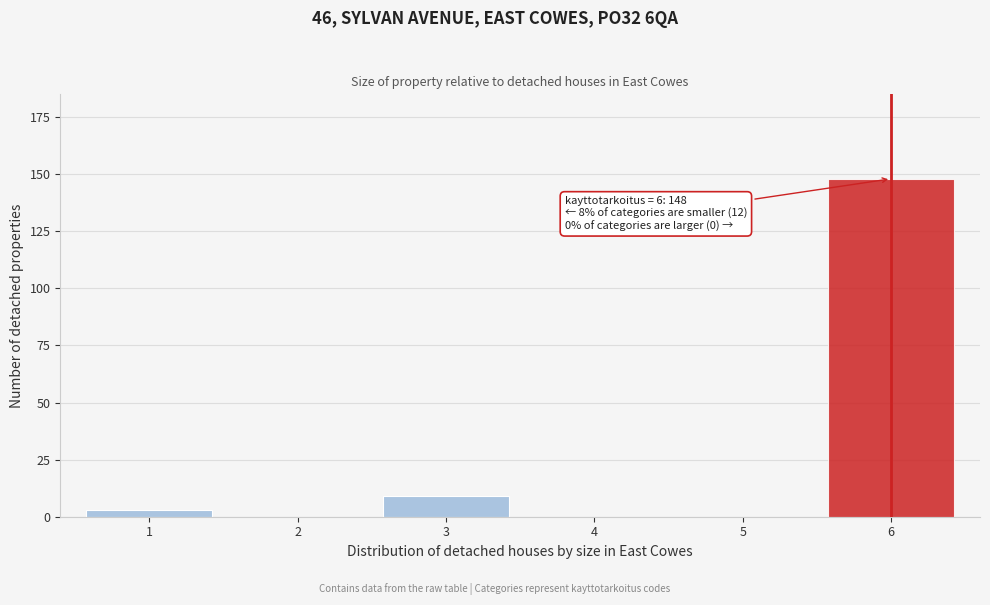

Reading left to right, extract all data points from this chart.

1=3	2=0	3=9	4=0	5=0	6=148